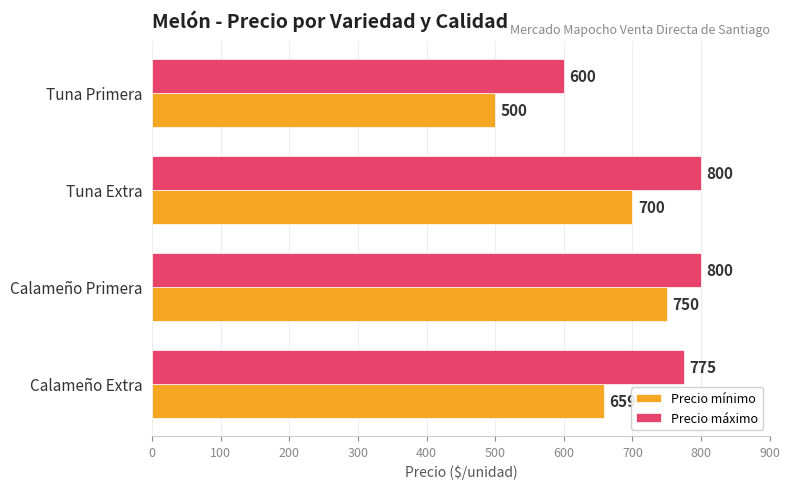

Is it true that Precio mínimo equals 500 at Tuna Primera?

True